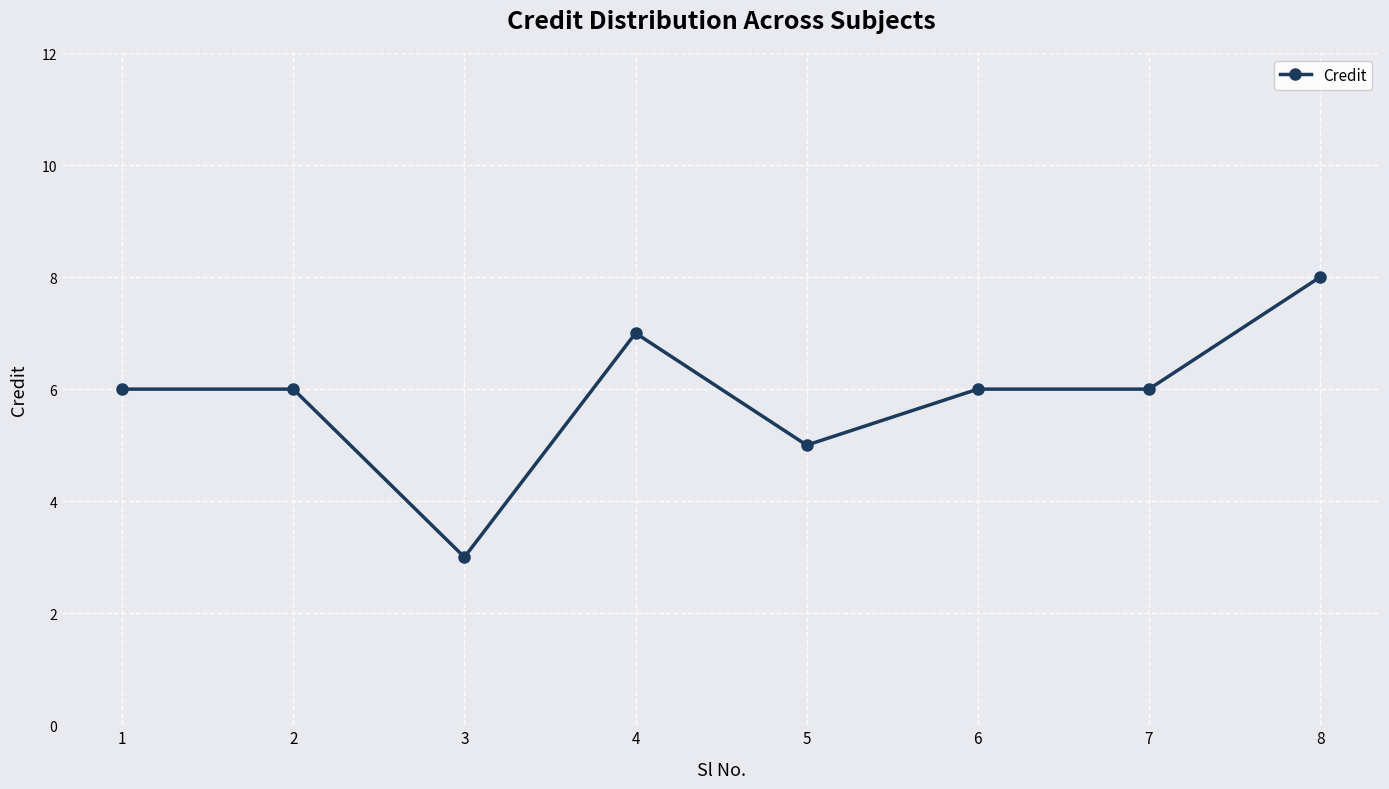

What is the maximum value shown in the chart?

8